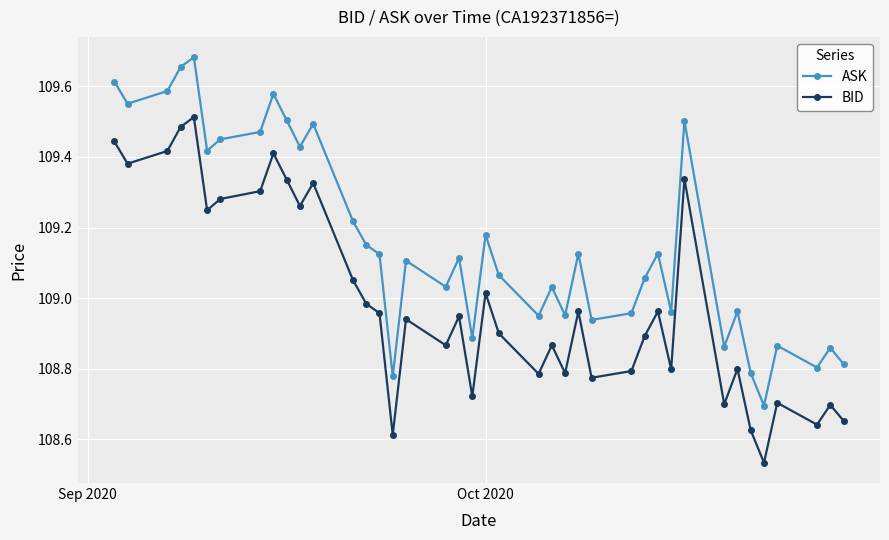

At how many categories does at least one series exceed 109?

25